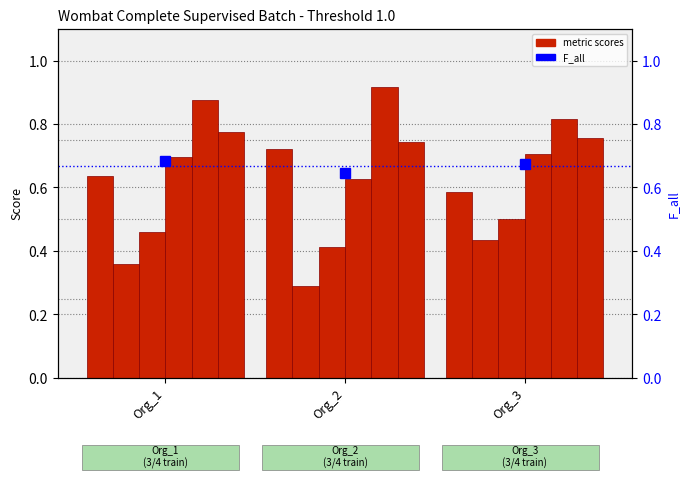

How many bars are there in each group?

6